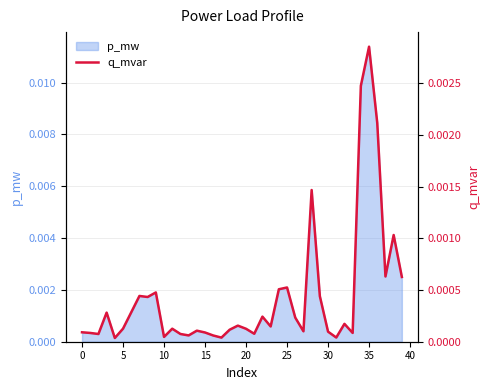

Which category has the highest value in the p_mw series?

35